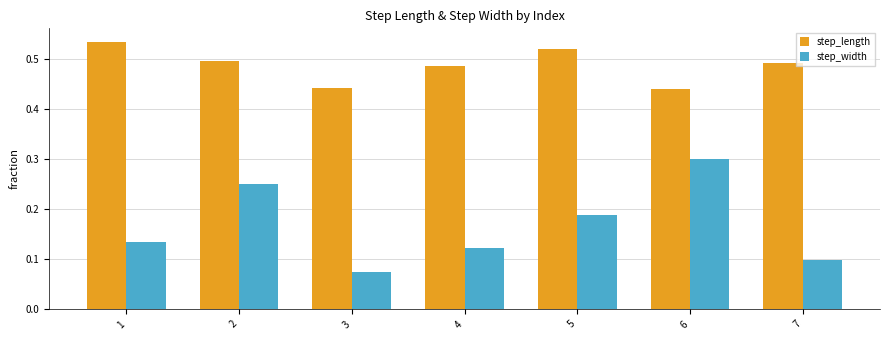

The step_length series shows 0.5 at 4. True or false?

True